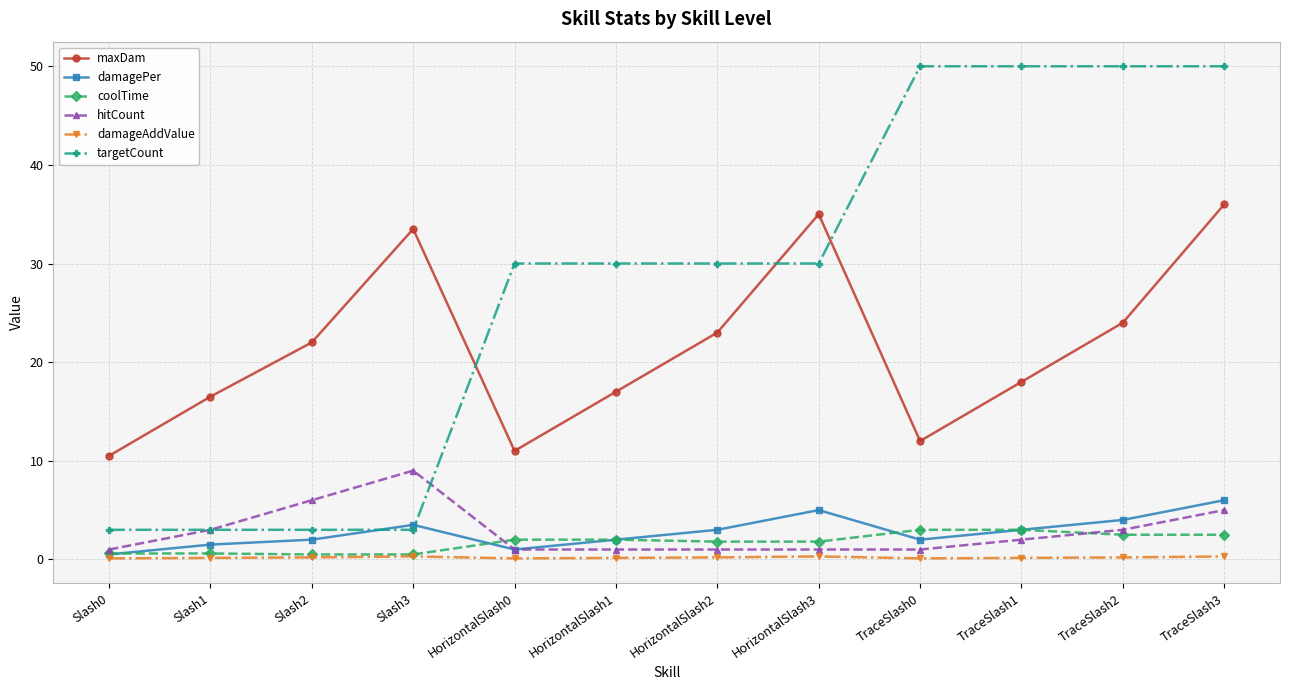

True or false: maxDam and damagePer cross at least once.

False